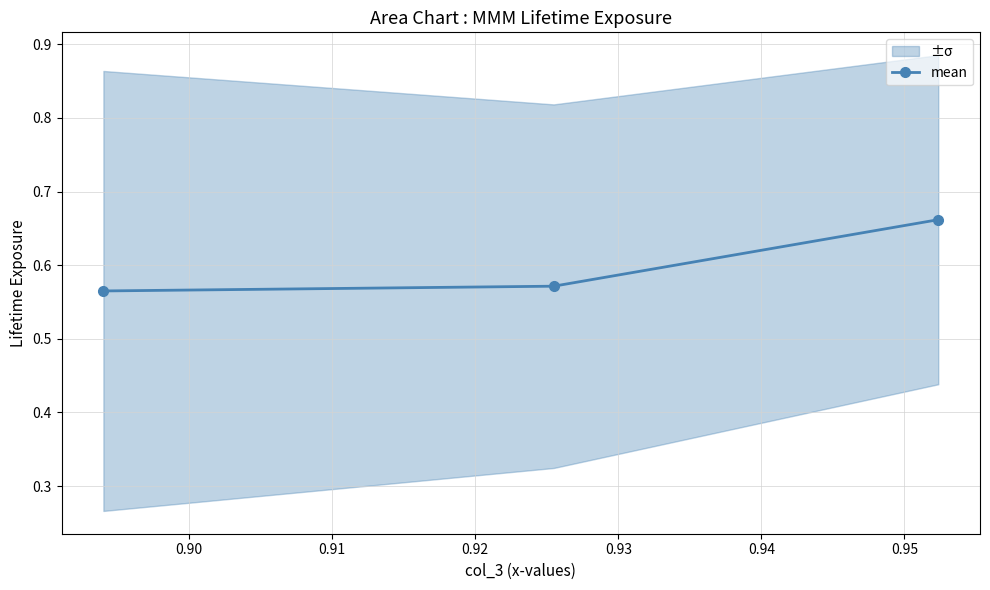

Reading right to left, transcribe all the data shown in this chart.

0.7	0.6	0.6